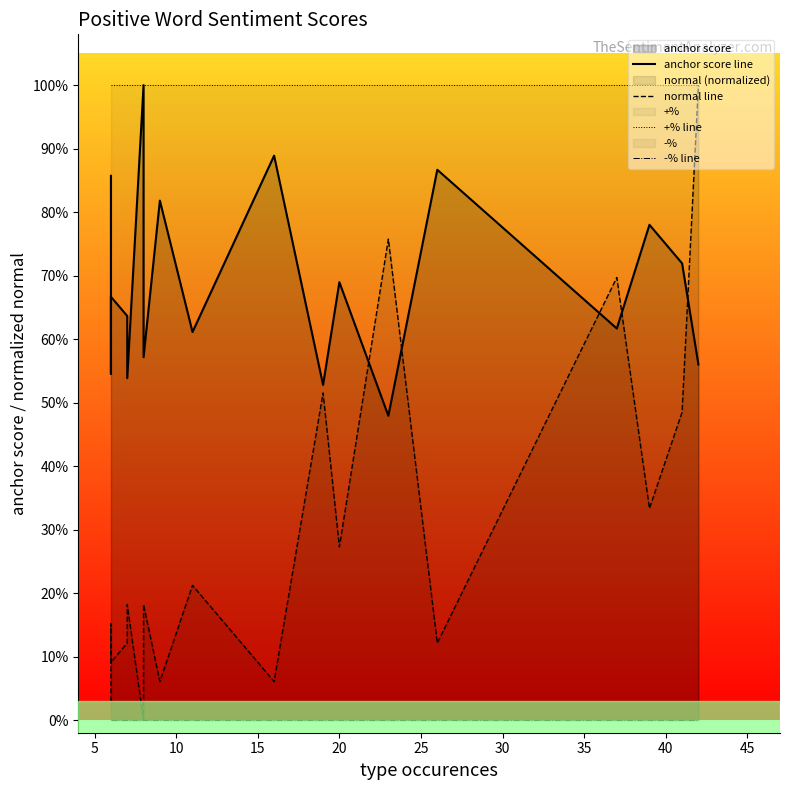

Which series has the largest range (max minus min)?

normal line